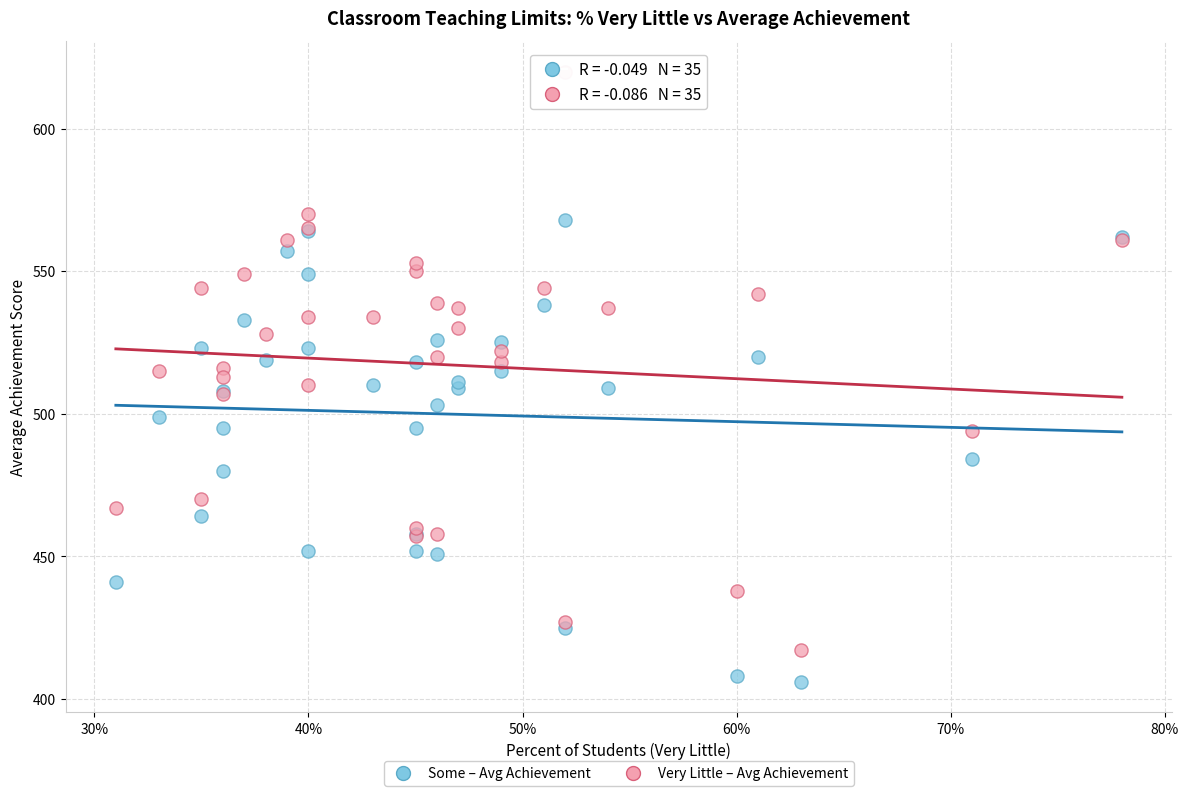

Which series contains the highest Y value?

Very Little – Avg Achievement